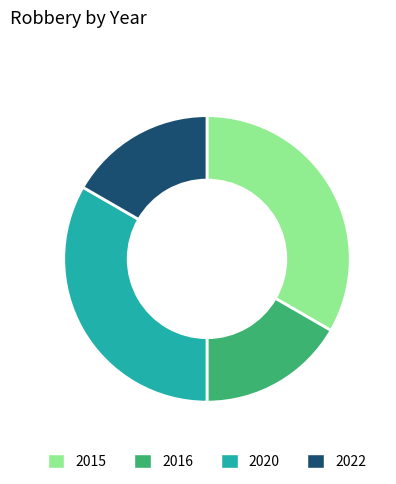

Is there any slice that represents more than half of the pie?

No